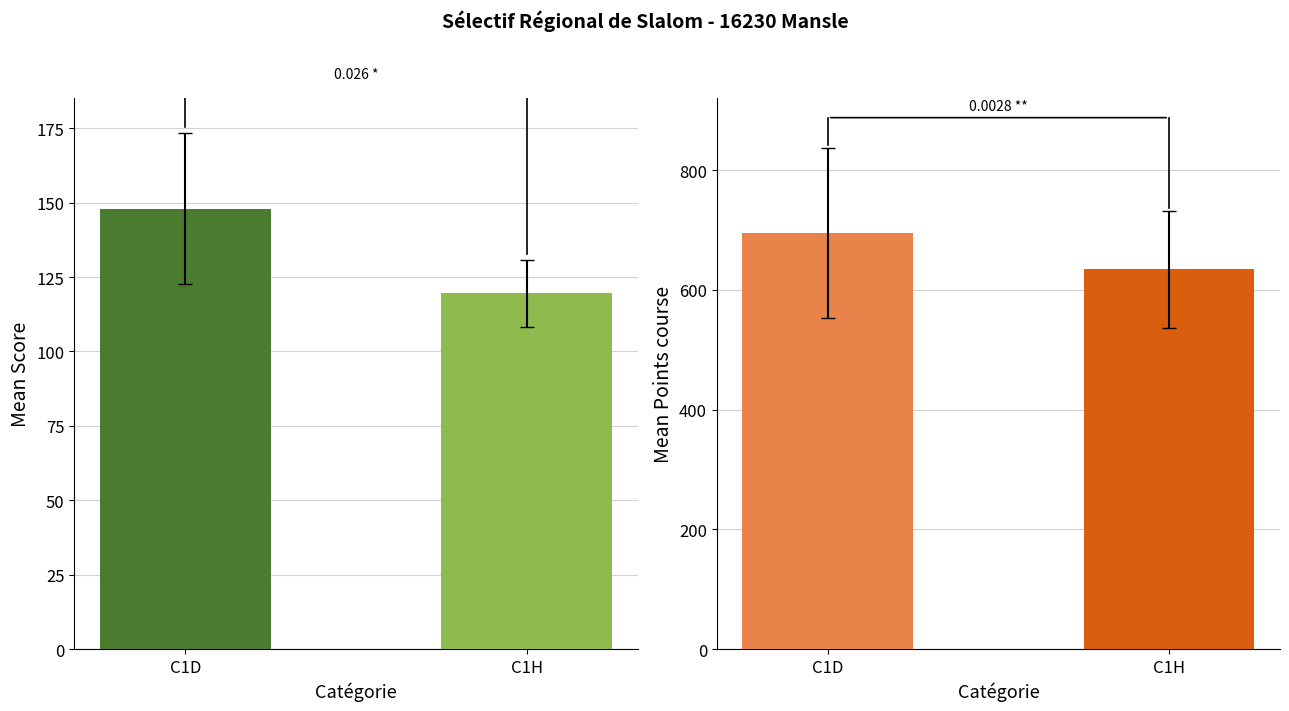

Rank the series at C1D from lowest to highest value.

Mean Score, Mean Points course